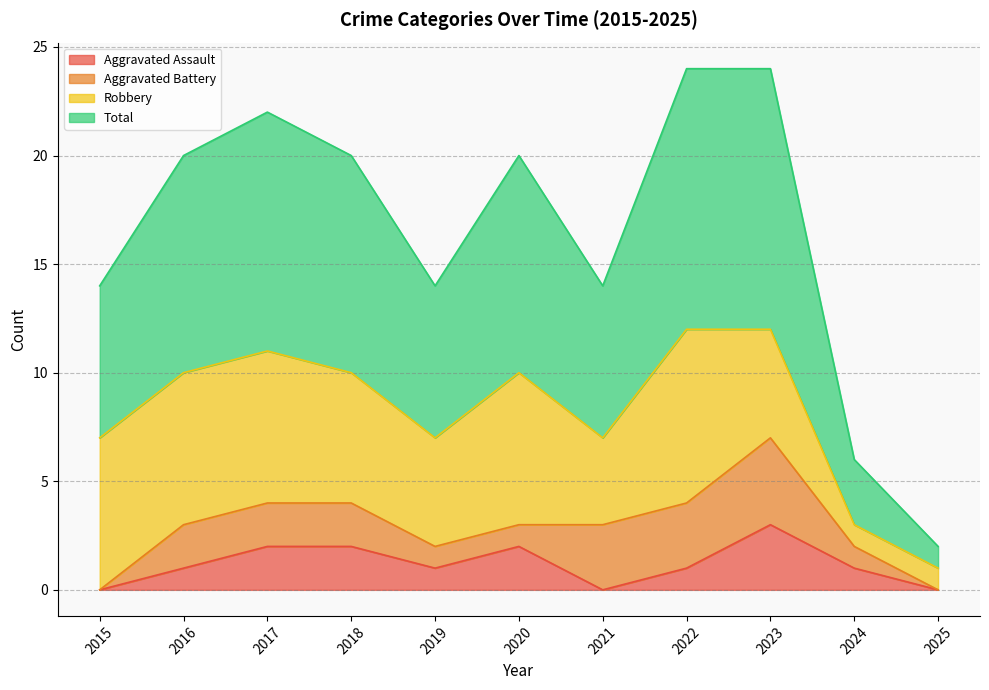

At which category does Total reach its first local peak?

2017